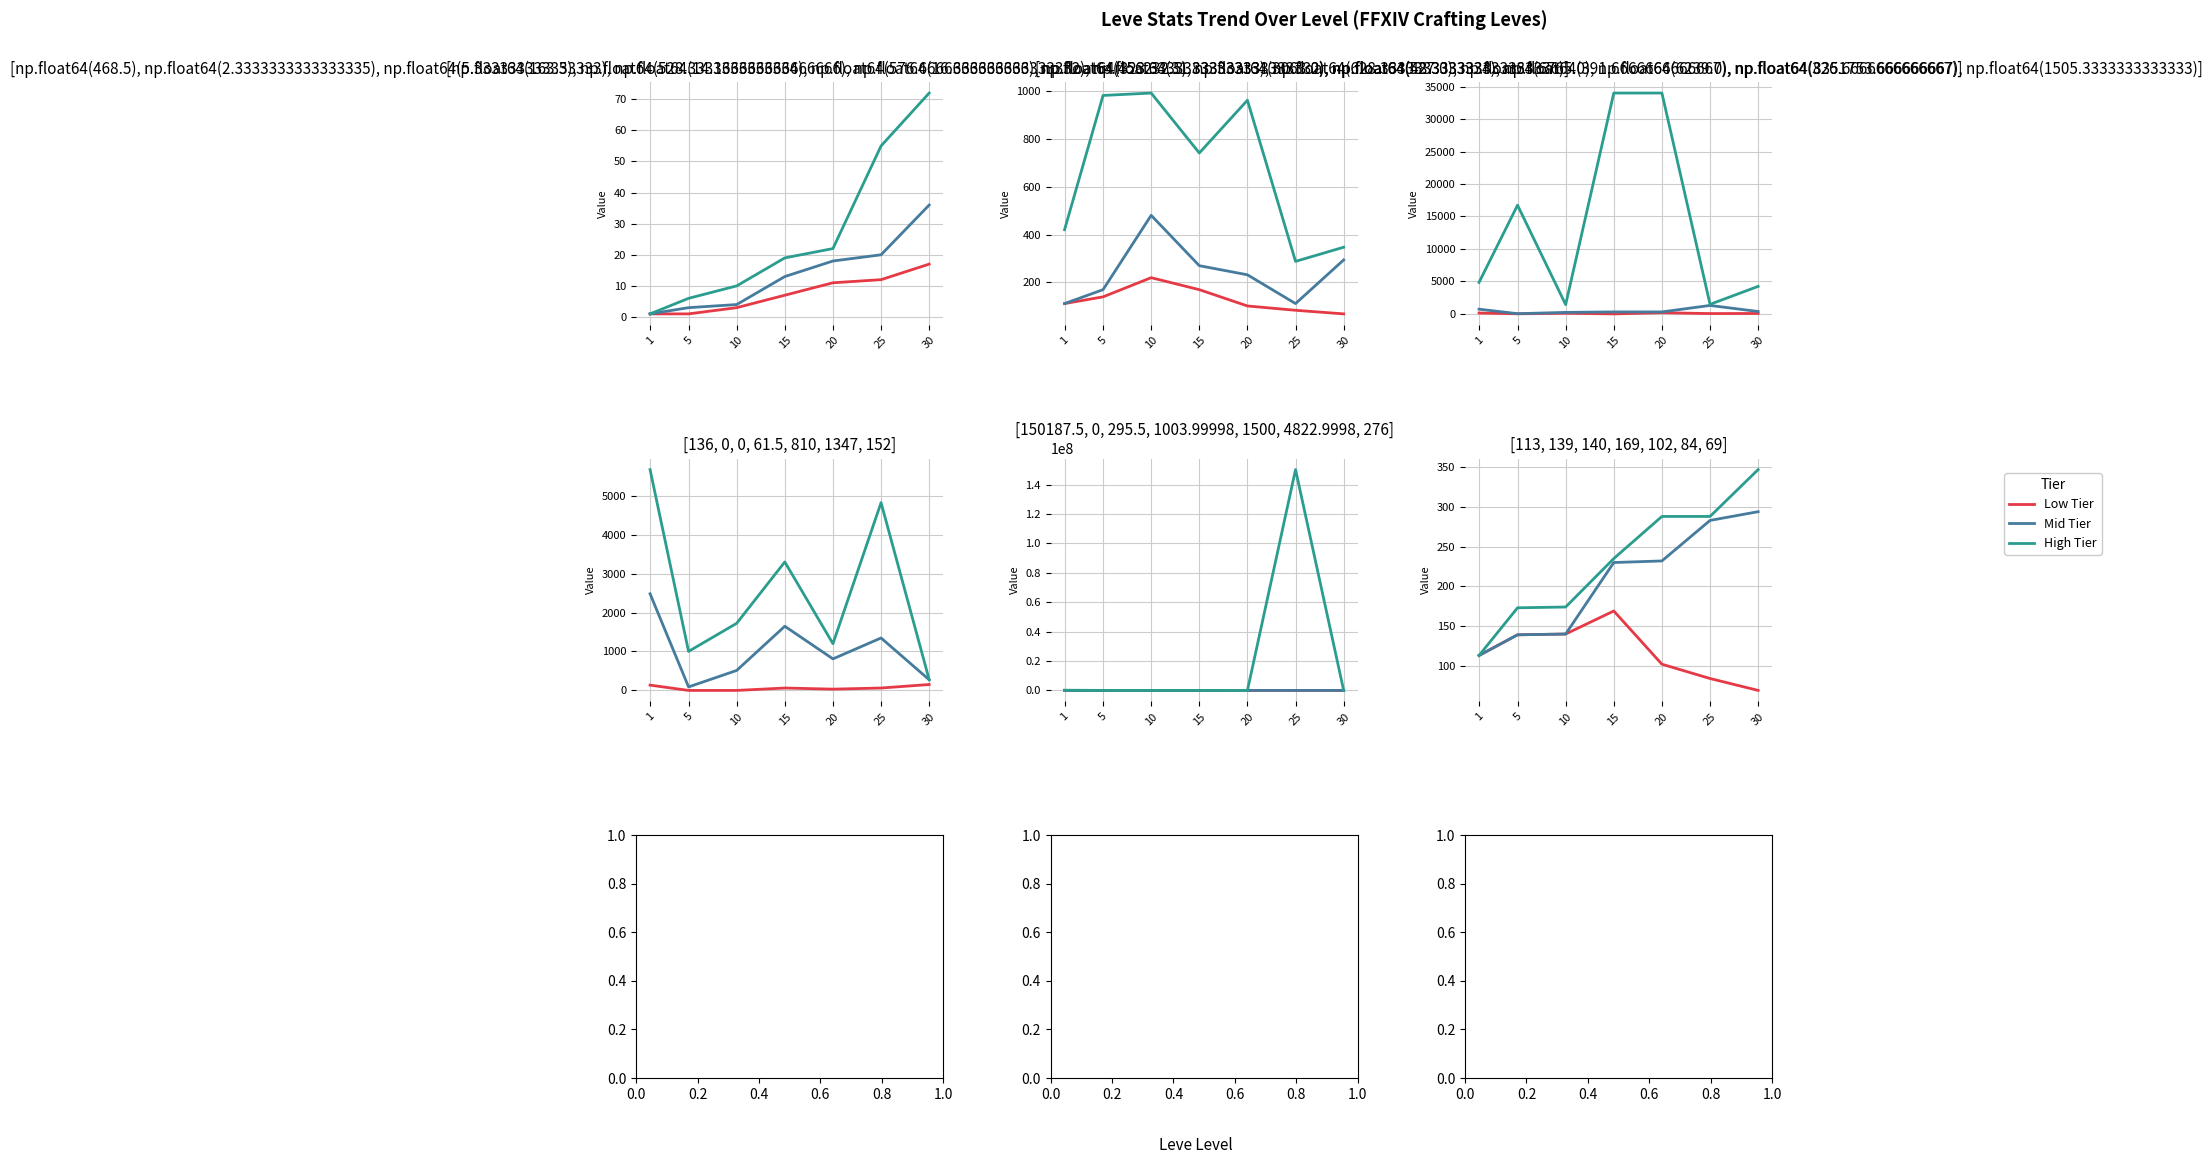

Which series has the widest spread of values?

High Tier